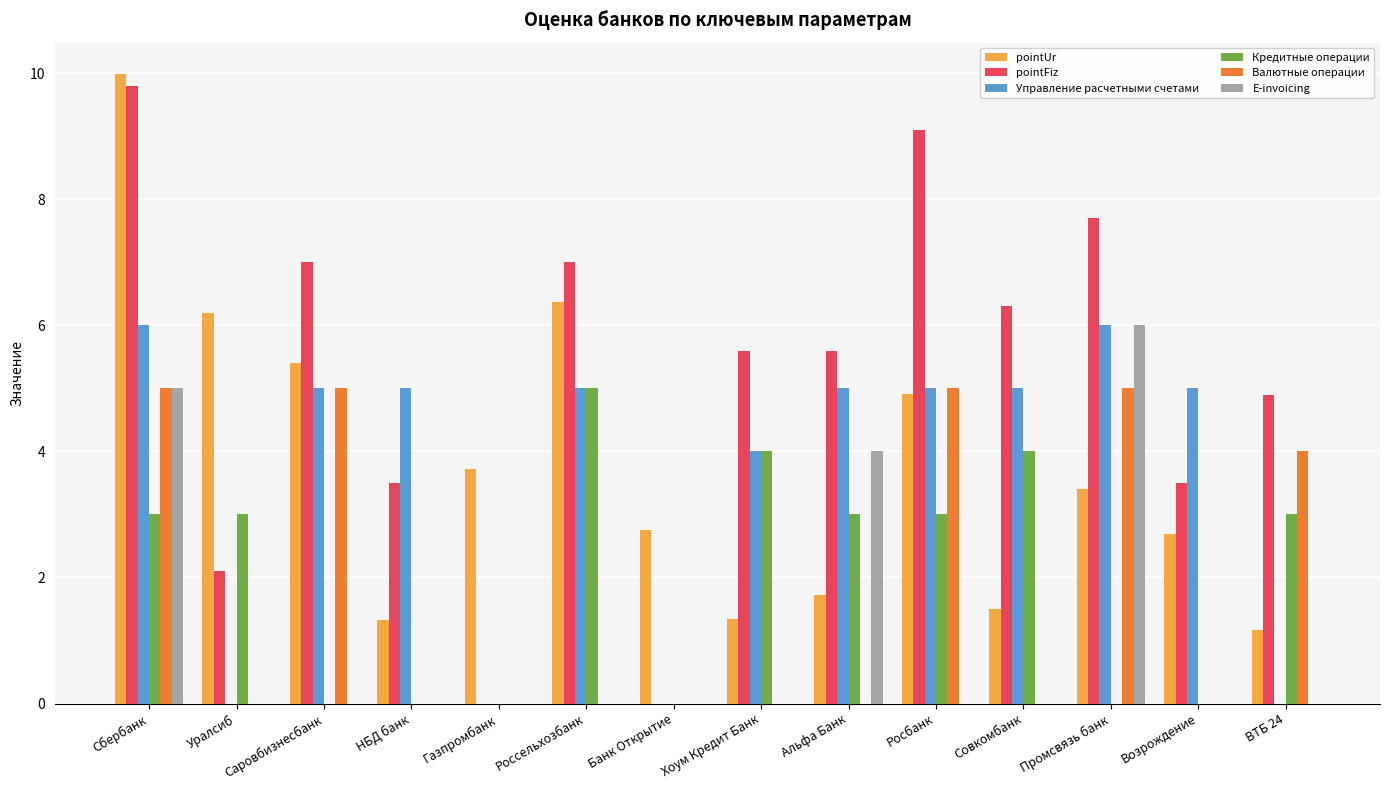

At which label does pointFiz reach its peak?

Сбербанк